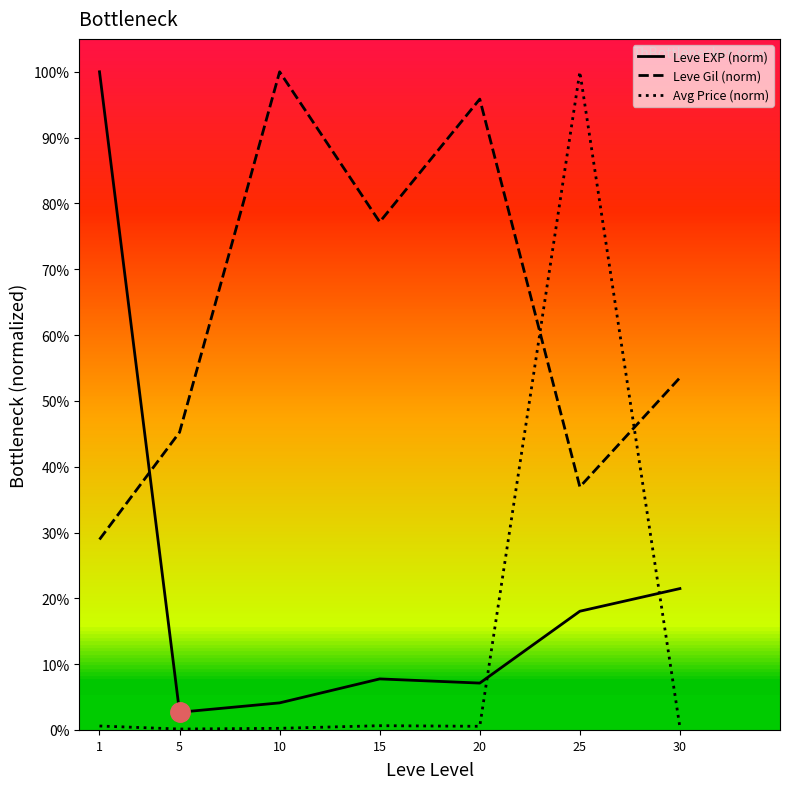

Does the chart display data point markers on the line(s)?

No